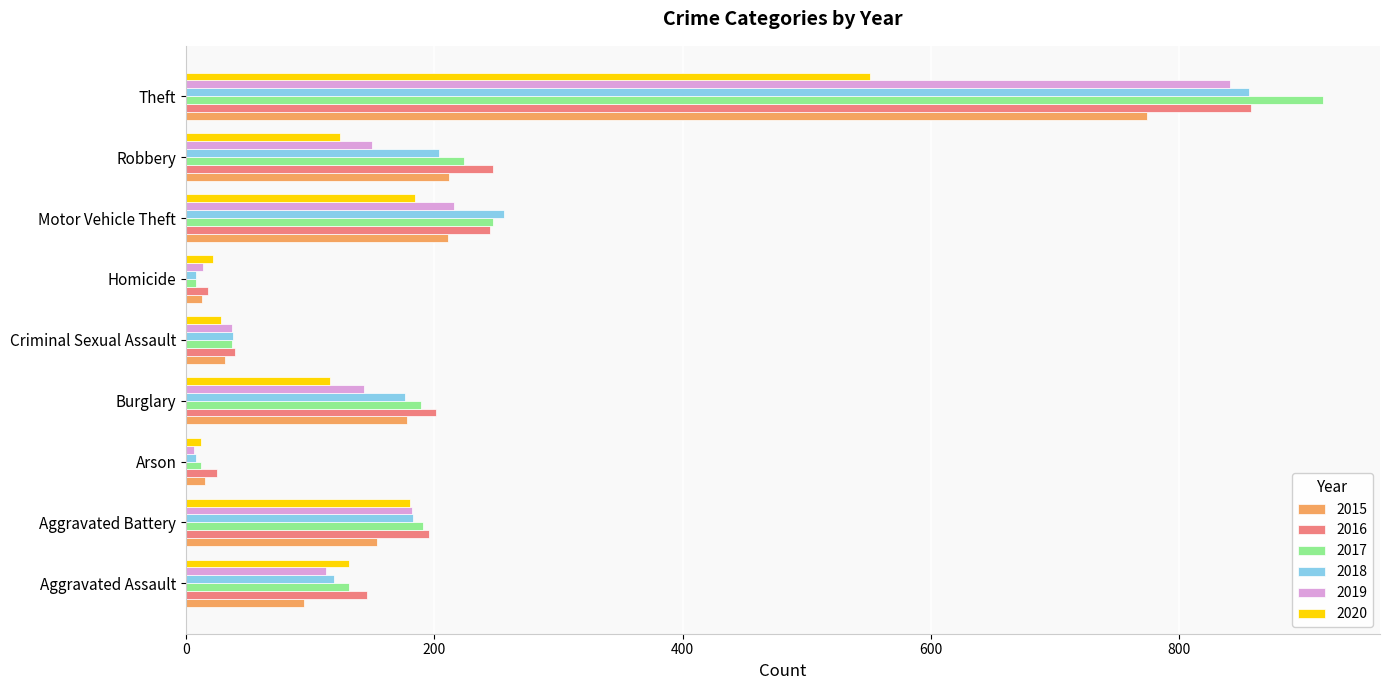

Which series has the widest spread of values?

2017